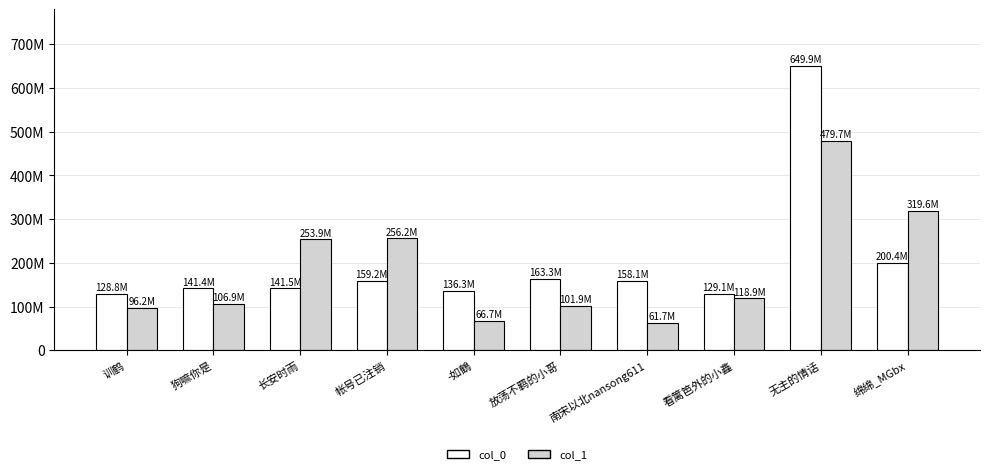

List the series in order of their peak value, highest first.

col_0, col_1